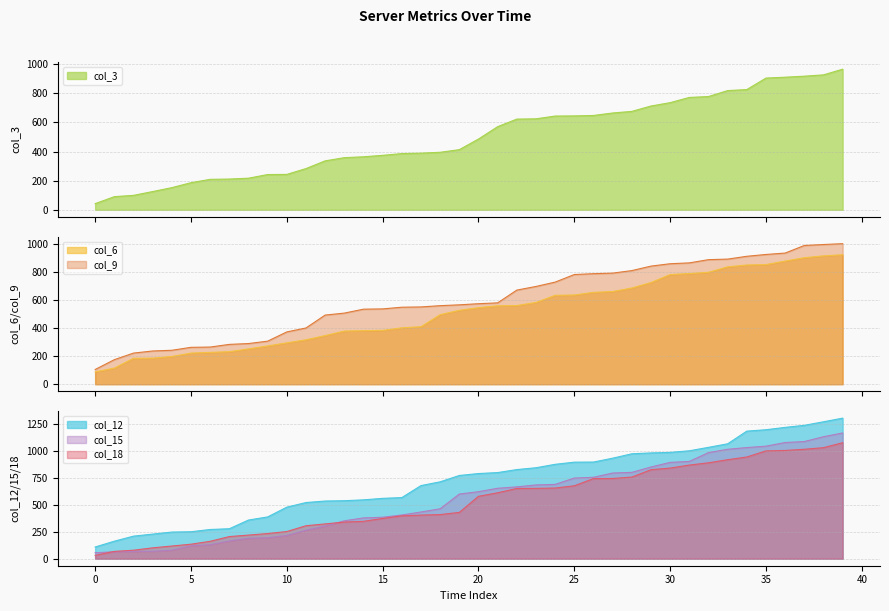

What is the sum of all col_15 values?

22614